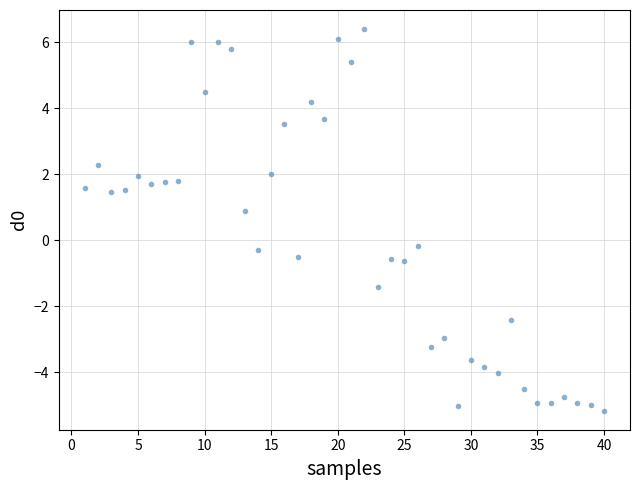

What is the range of X values (max minus min)?

39.0